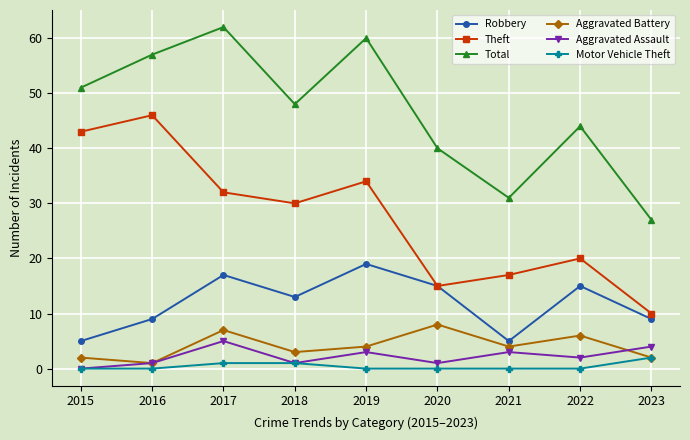

Reading left to right, list all the values displayed in this chart.

Robbery: 5	9	17	13	19	15	5	15	9
Theft: 43	46	32	30	34	15	17	20	10
Total: 51	57	62	48	60	40	31	44	27
Aggravated Battery: 2	1	7	3	4	8	4	6	2
Aggravated Assault: 0	1	5	1	3	1	3	2	4
Motor Vehicle Theft: 0	0	1	1	0	0	0	0	2